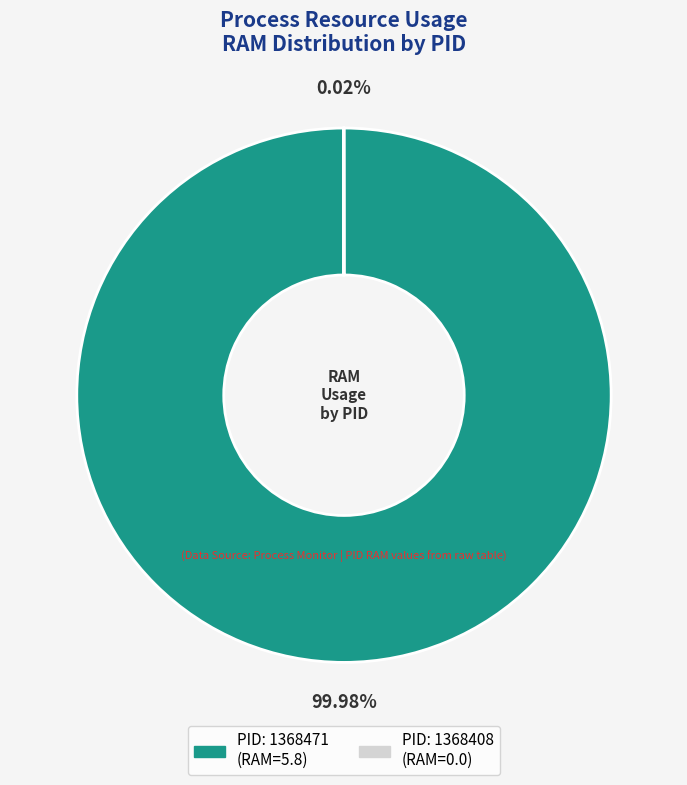

Does PID: 1368471 (RAM=5.8) account for over 50% of the chart?

Yes